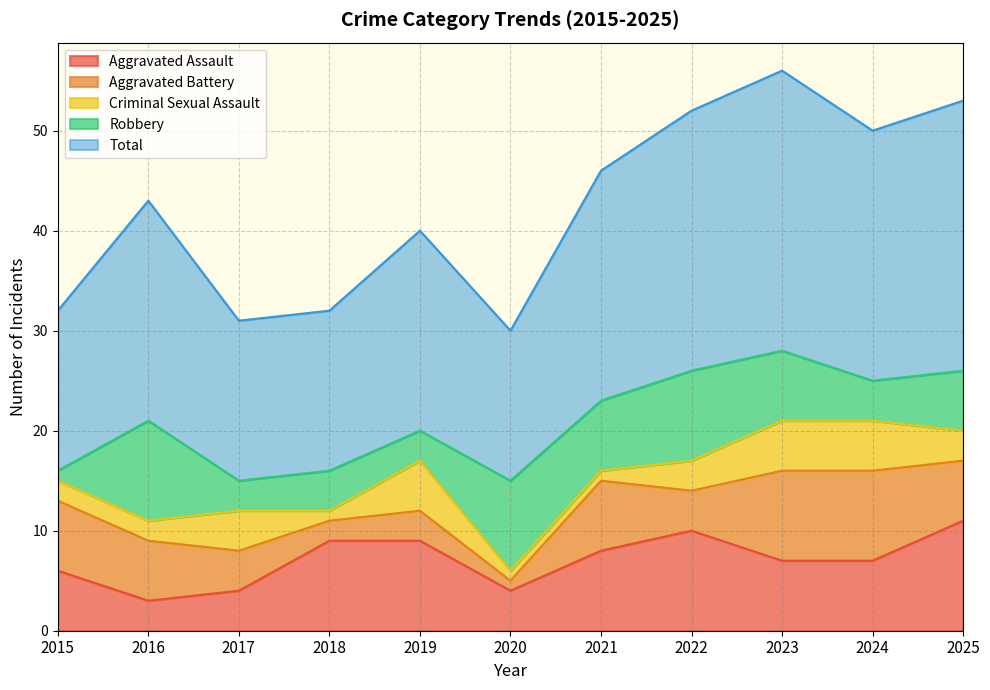

Which category has the highest value in the Robbery series?

2016